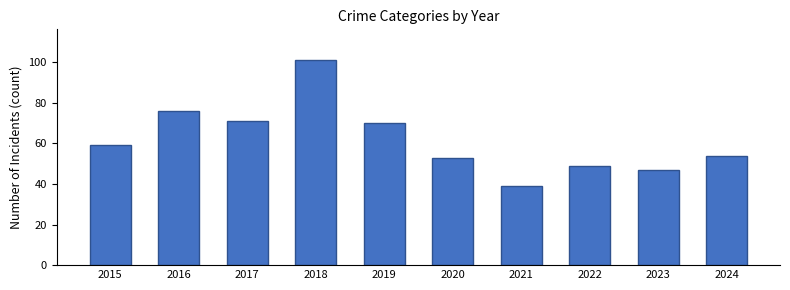

Reading left to right, what are all the values shown in this chart?

2015=59	2016=76	2017=71	2018=101	2019=70	2020=53	2021=39	2022=49	2023=47	2024=54